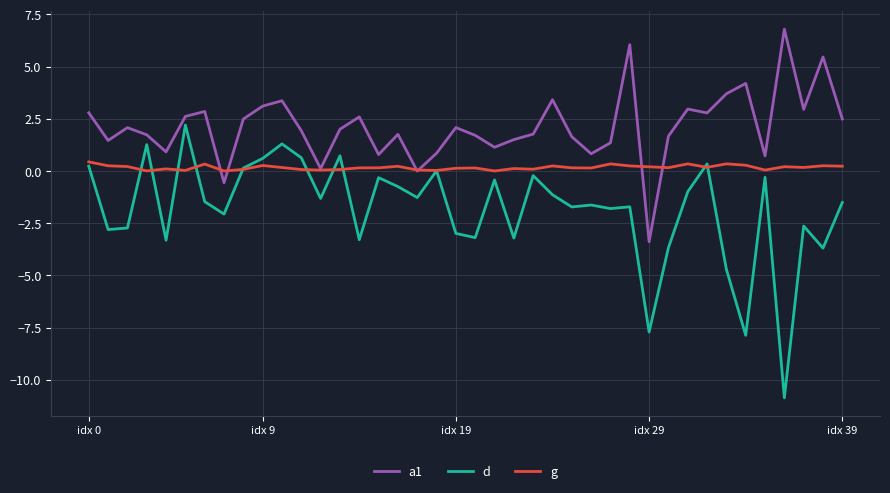

List the series in order of their peak value, lowest first.

g, d, a1